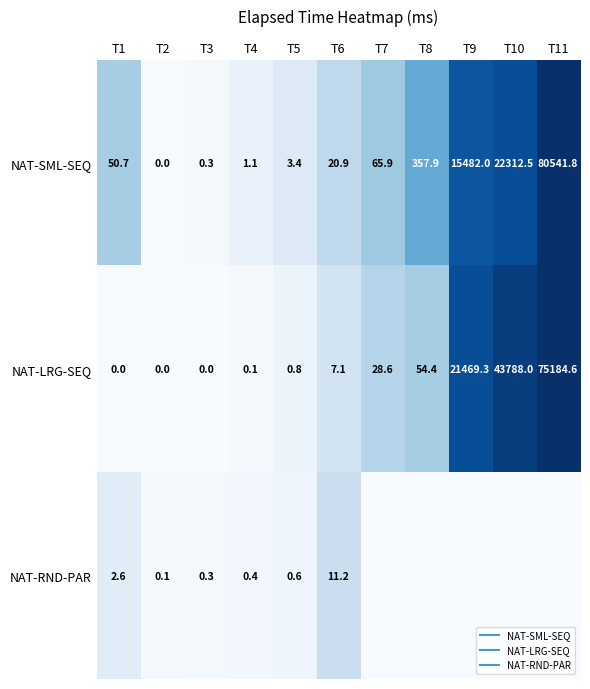

Rank the series by their maximum value, from highest to lowest.

NAT-SML-SEQ, NAT-LRG-SEQ, NAT-RND-PAR